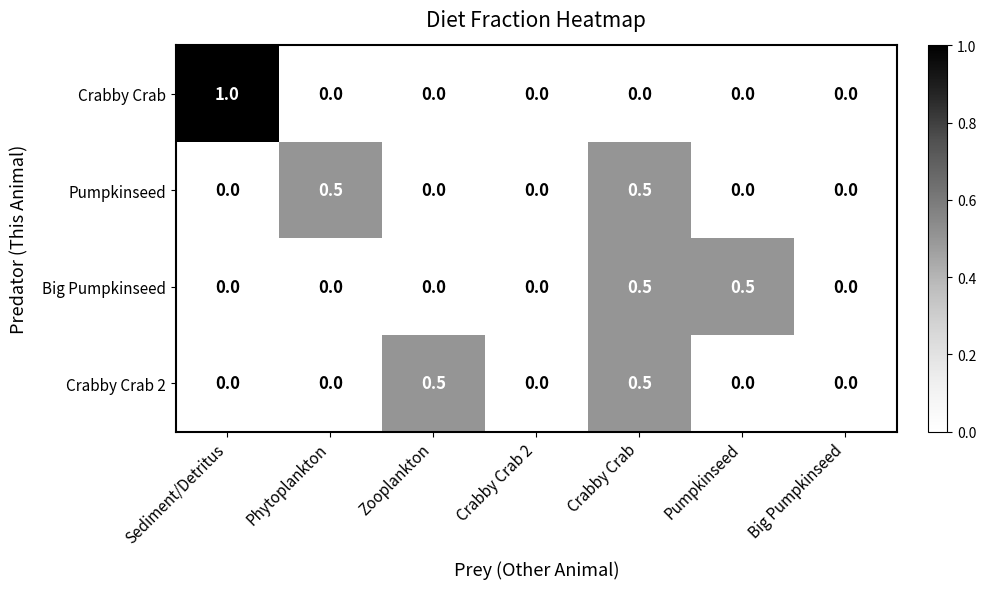

True or false: Crabby Crab has a value of 0.0 at Big Pumpkinseed.

True